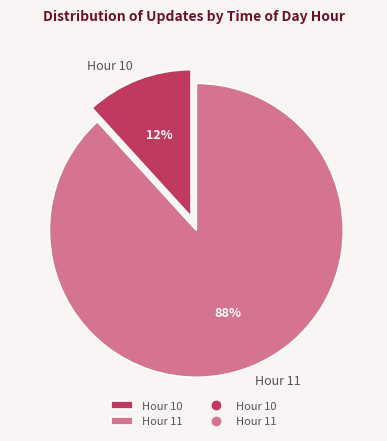

Which slice represents more than half of the pie?

Hour 11